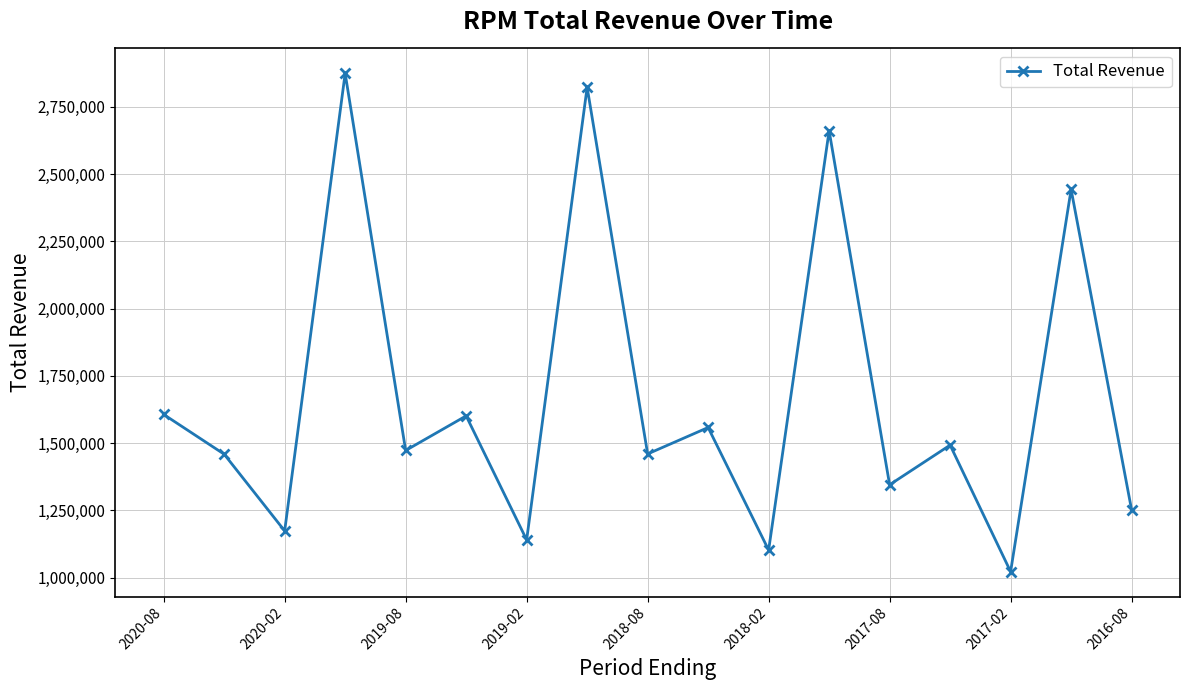

True or false: the data has more than 2 interior local peaks.

True